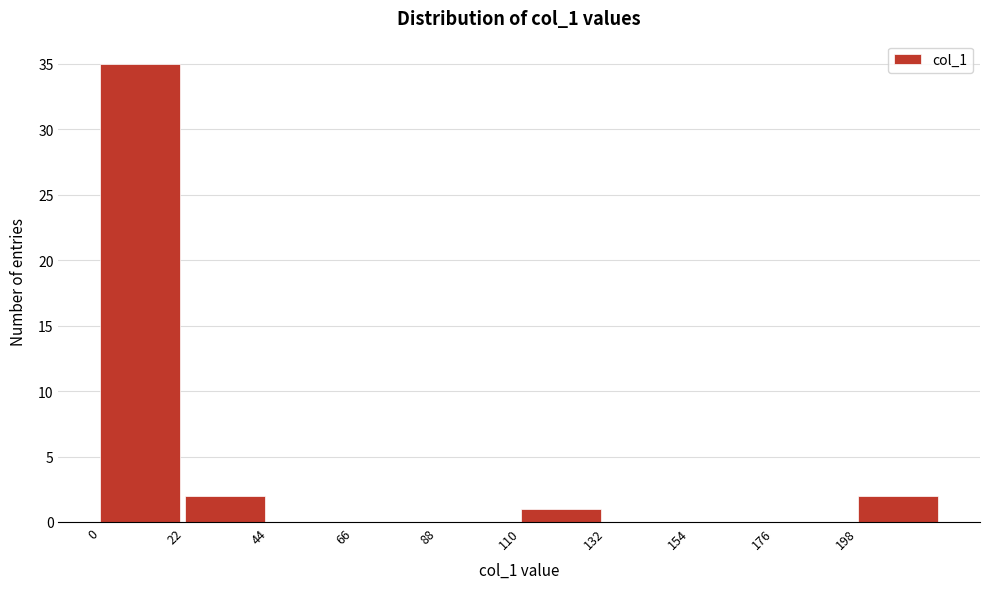

Over which range of the x-axis is the bar tallest?

0 to 20